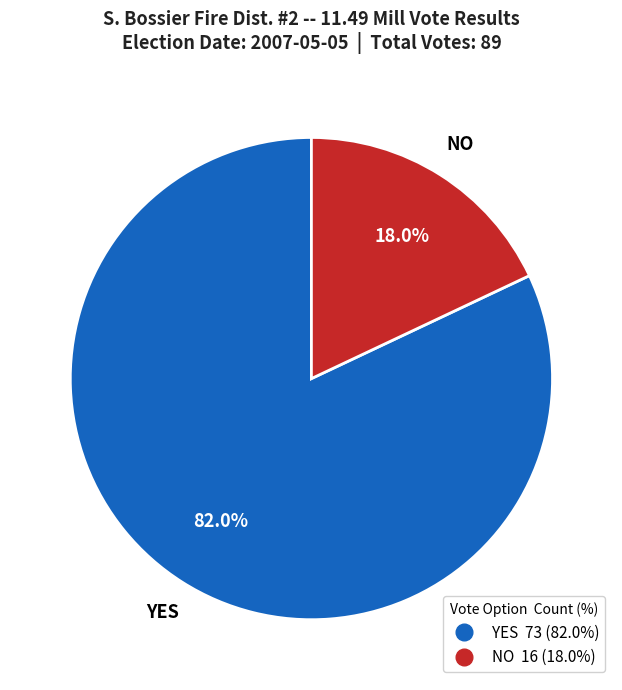

Does any single category account for the majority?

Yes